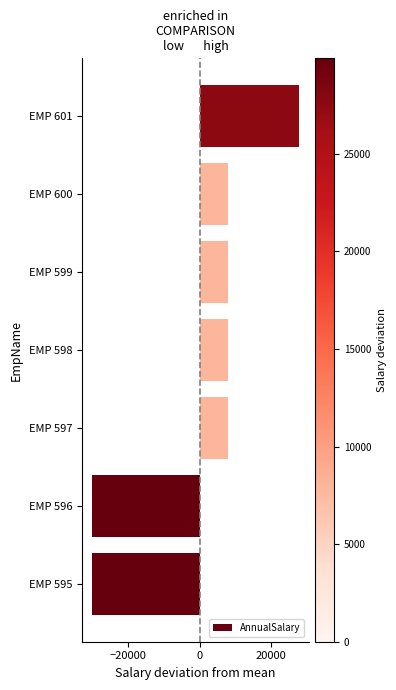

What is the smallest value displayed?

-29899.3